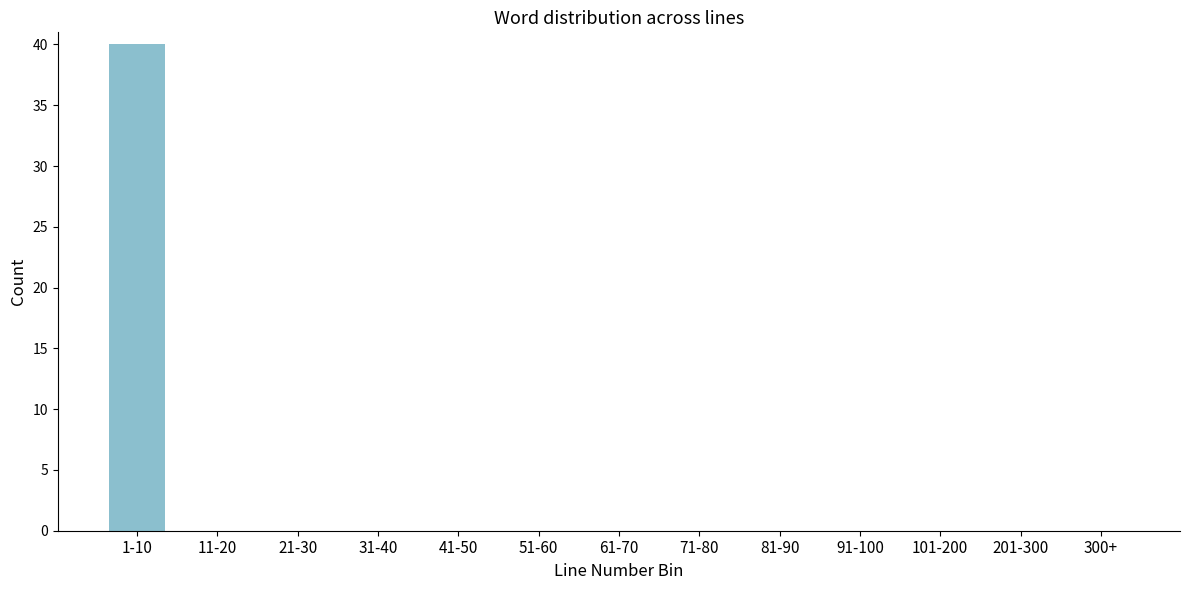

Reading right to left, list all the values displayed in this chart.

300+=0	201-300=0	101-200=0	91-100=0	81-90=0	71-80=0	61-70=0	51-60=0	41-50=0	31-40=0	21-30=0	11-20=0	1-10=40